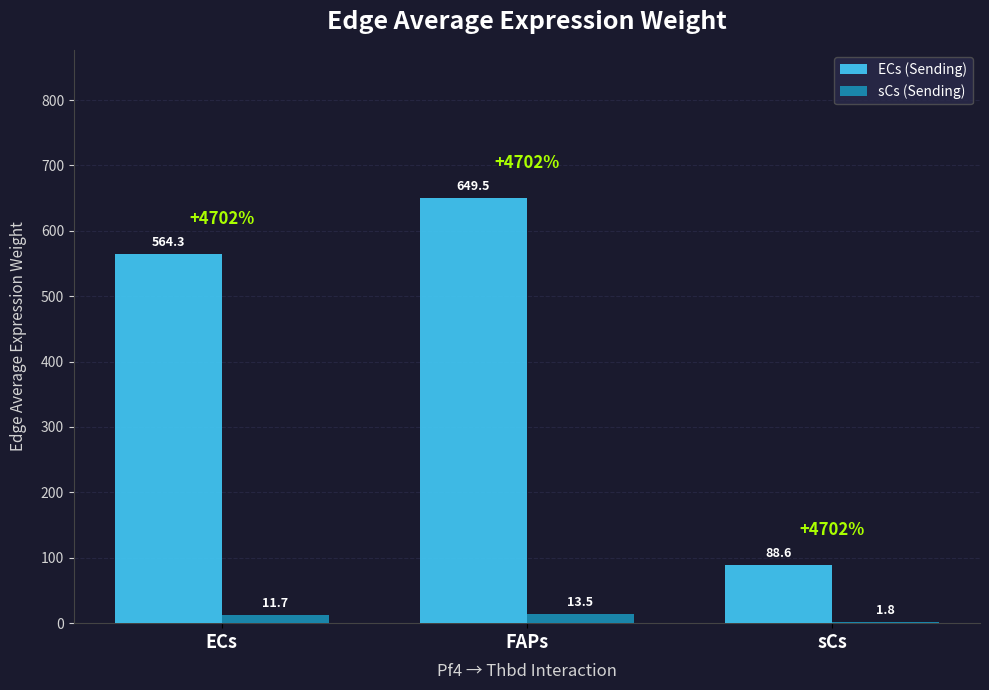

At which label is sCs (Sending) closest to 7?

ECs